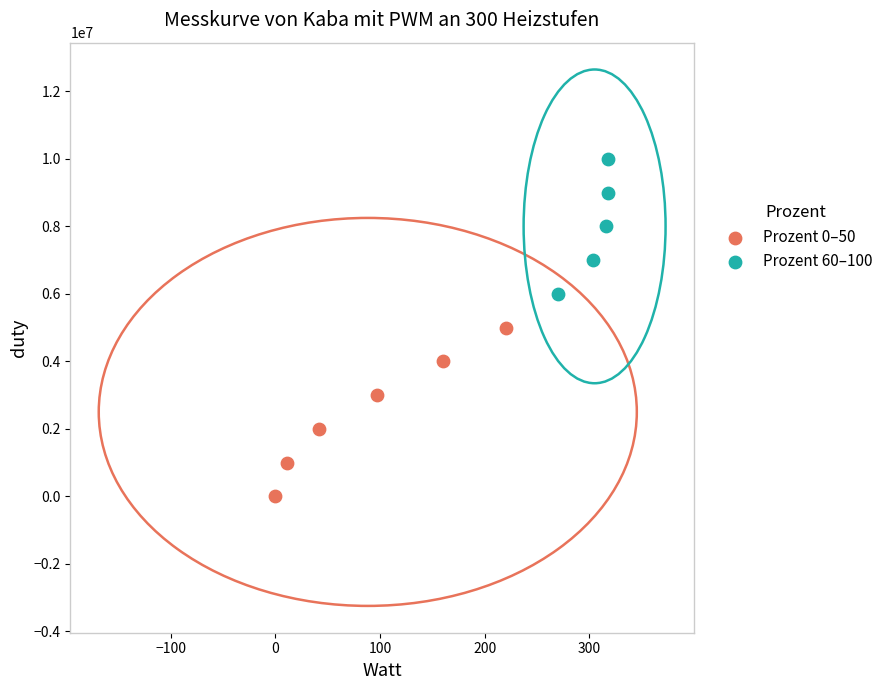

Which series contains the highest Y value?

Prozent 60–100